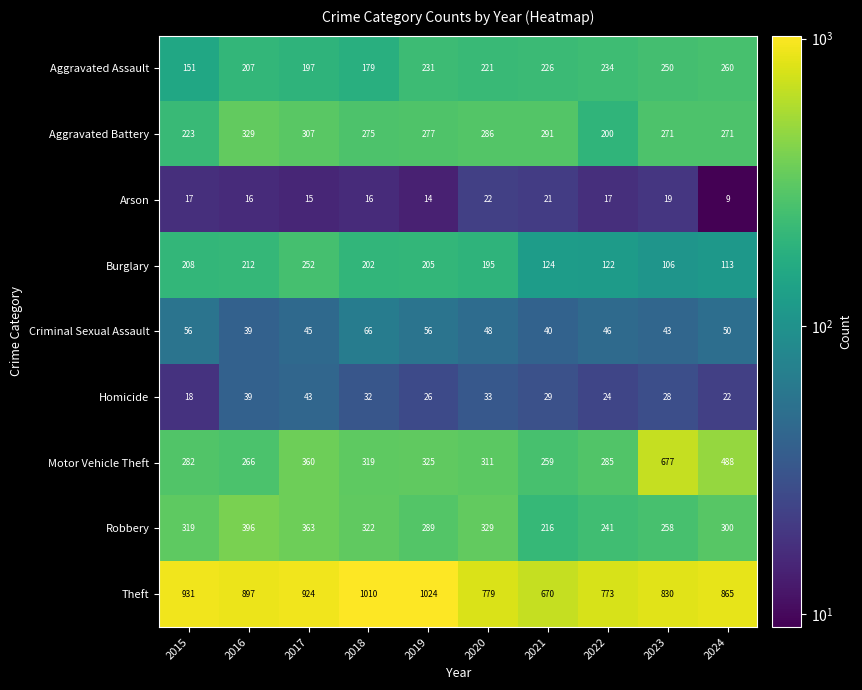

At which label does Motor Vehicle Theft reach its peak?

2023